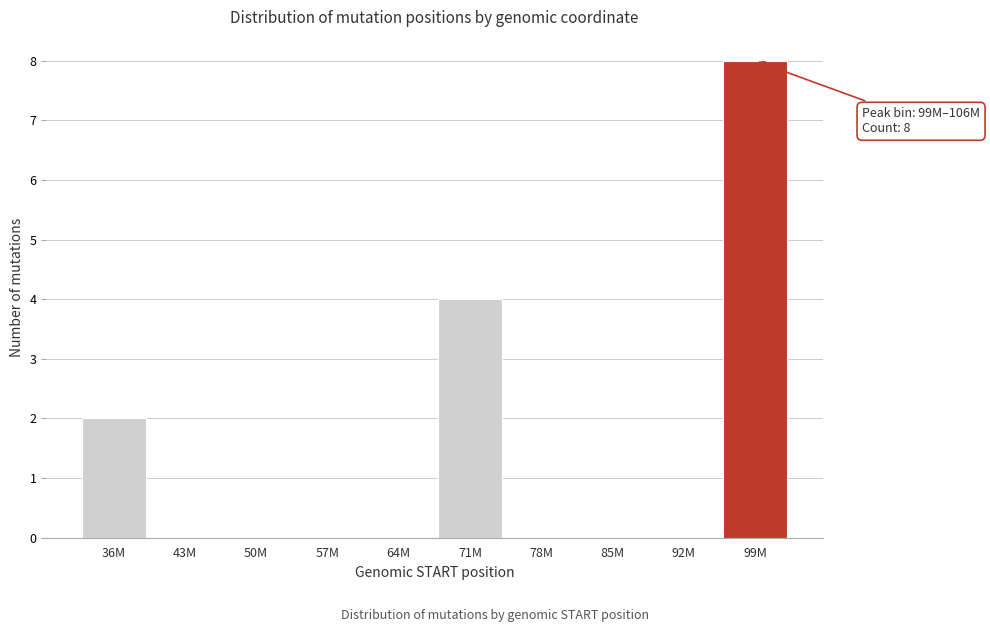

Reading left to right, what are all the values shown in this chart?

36M=2	43M=0	50M=0	57M=0	64M=0	71M=4	78M=0	85M=0	92M=0	99M=8